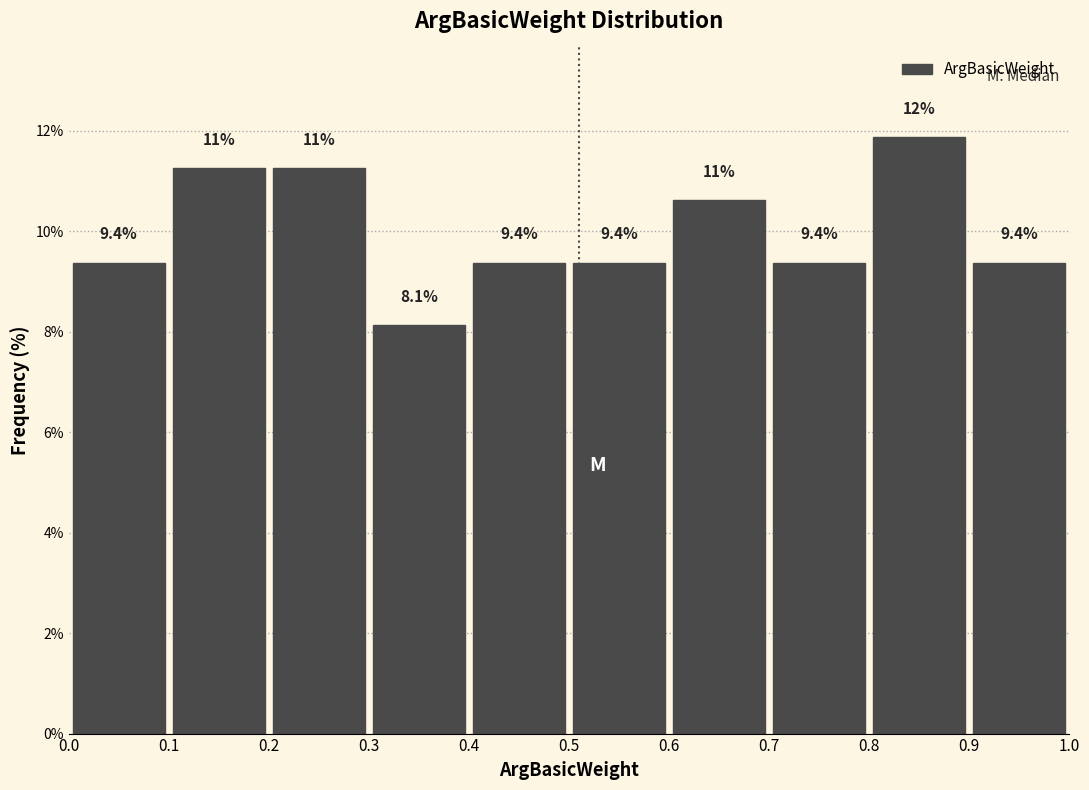

Which range on the x-axis has the tallest bar?

0.8 to 0.9